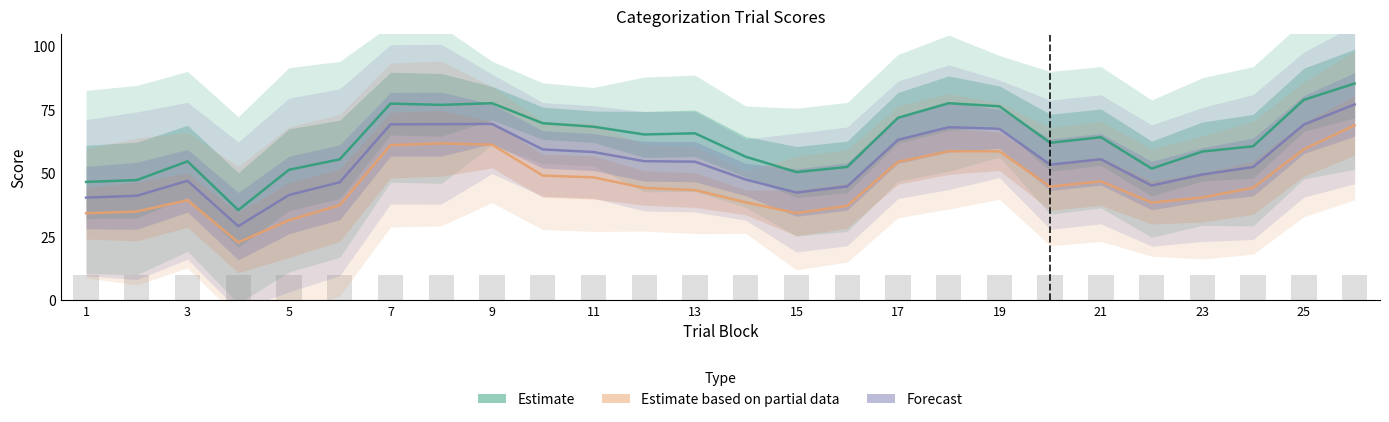

What is the sum of all Estimate based on partial data values?

1195.4